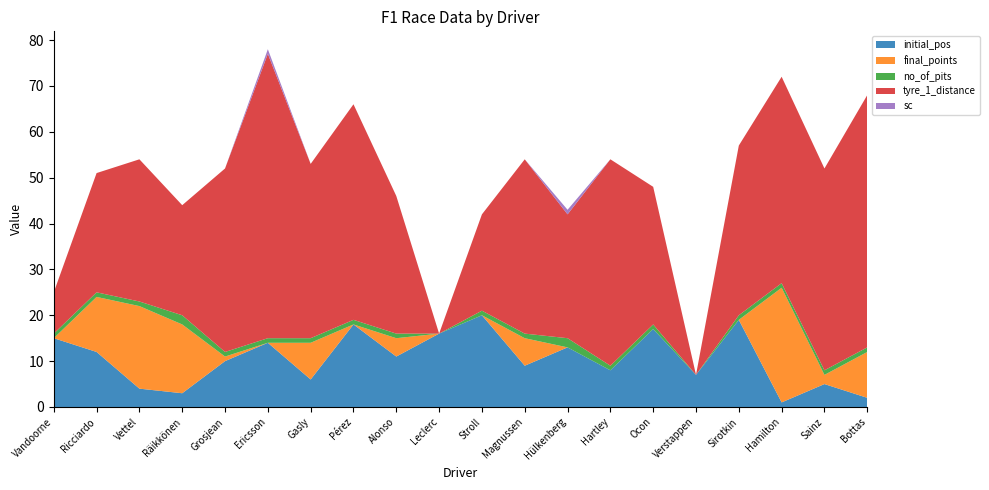

Reading left to right, transcribe all the data shown in this chart.

initial_pos: 15	12	4	3	10	14	6	18	11	16	20	9	13	8	17	7	19	1	5	2
final_points: 0	12	18	15	1	0	8	0	4	0	0	6	0	0	0	0	0	25	2	10
no_of_pits: 1	1	1	2	1	1	1	1	1	0	1	1	2	1	1	0	1	1	1	1
tyre_1_distance: 9	26	31	24	40	62	38	47	30	0	21	38	27	45	30	0	37	45	44	55
sc: 0	0	0	0	0	1	0	0	0	0	0	0	1	0	0	0	0	0	0	0